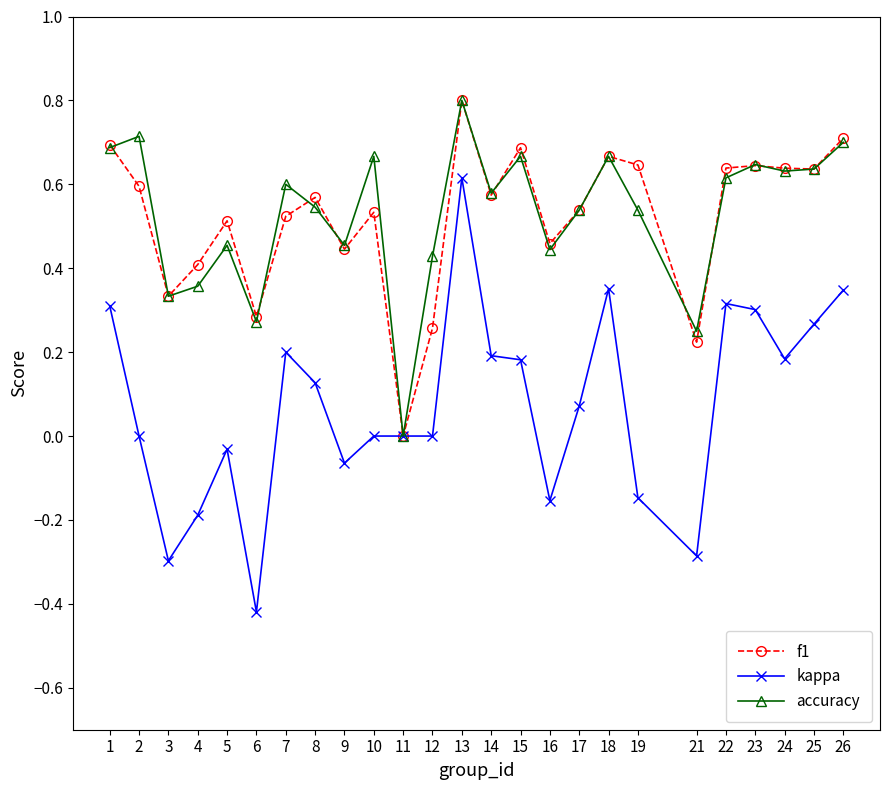

What is the sum of the f1 values at 13 and 23?

1.4